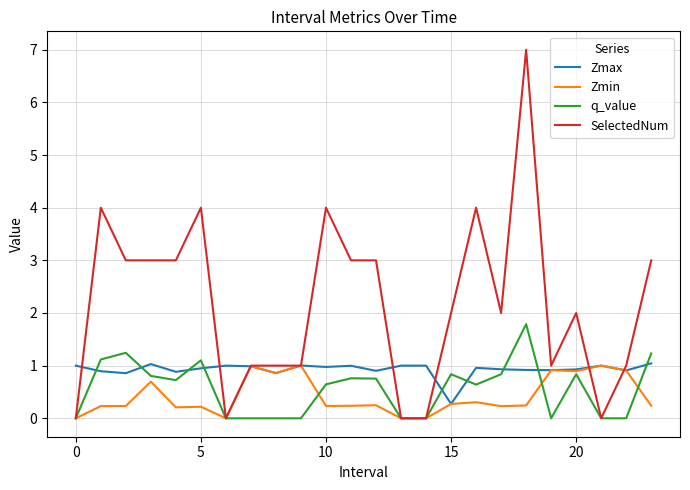

At how many categories does at least one series exceed 6?

1